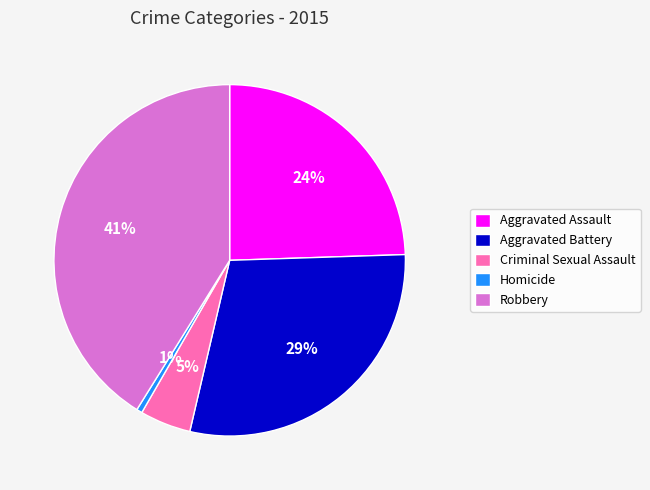

Rank the categories by value from highest to lowest.

Robbery, Aggravated Battery, Aggravated Assault, Criminal Sexual Assault, Homicide